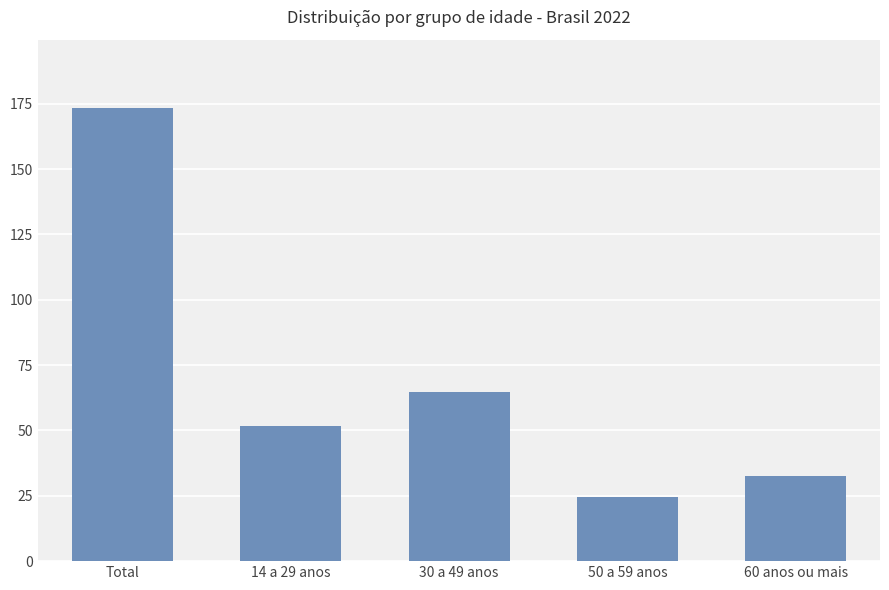

What is the sum of all values?

346914